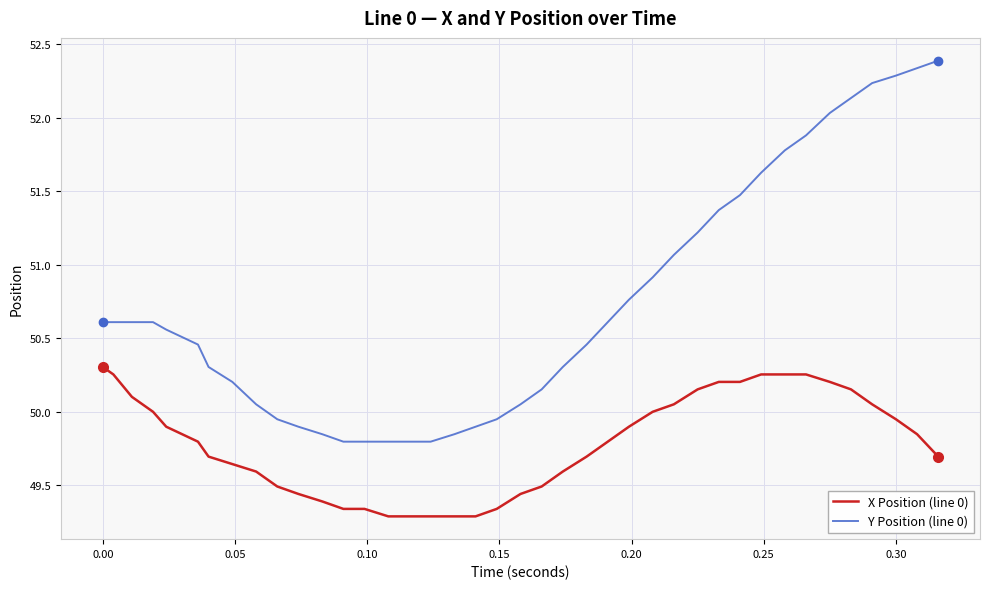

Which series has the largest total across all categories?

Y Position (line 0)